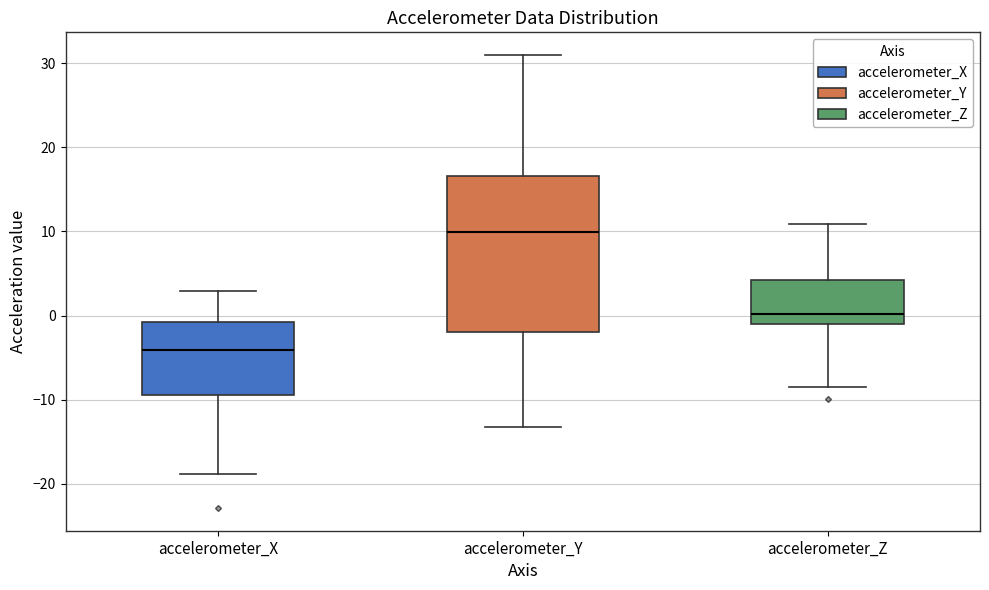

Where does the lower whisker of the box for accelerometer_Z end on the y-axis? The values are not printed on the chart, so give them approximately, as read against the axis.

-9